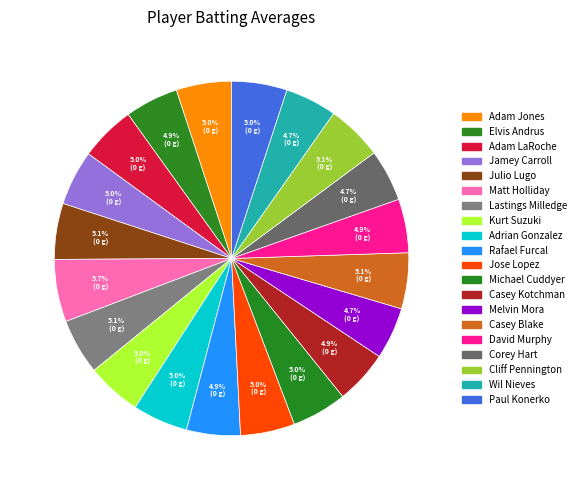

Rank the categories by value from highest to lowest.

Matt Holliday, Julio Lugo, Casey Blake, Lastings Milledge, Cliff Pennington, Adam Jones, Adam LaRoche, Adrian Gonzalez, Paul Konerko, Jamey Carroll, Michael Cuddyer, Kurt Suzuki, Jose Lopez, Rafael Furcal, David Murphy, Casey Kotchman, Elvis Andrus, Melvin Mora, Corey Hart, Wil Nieves